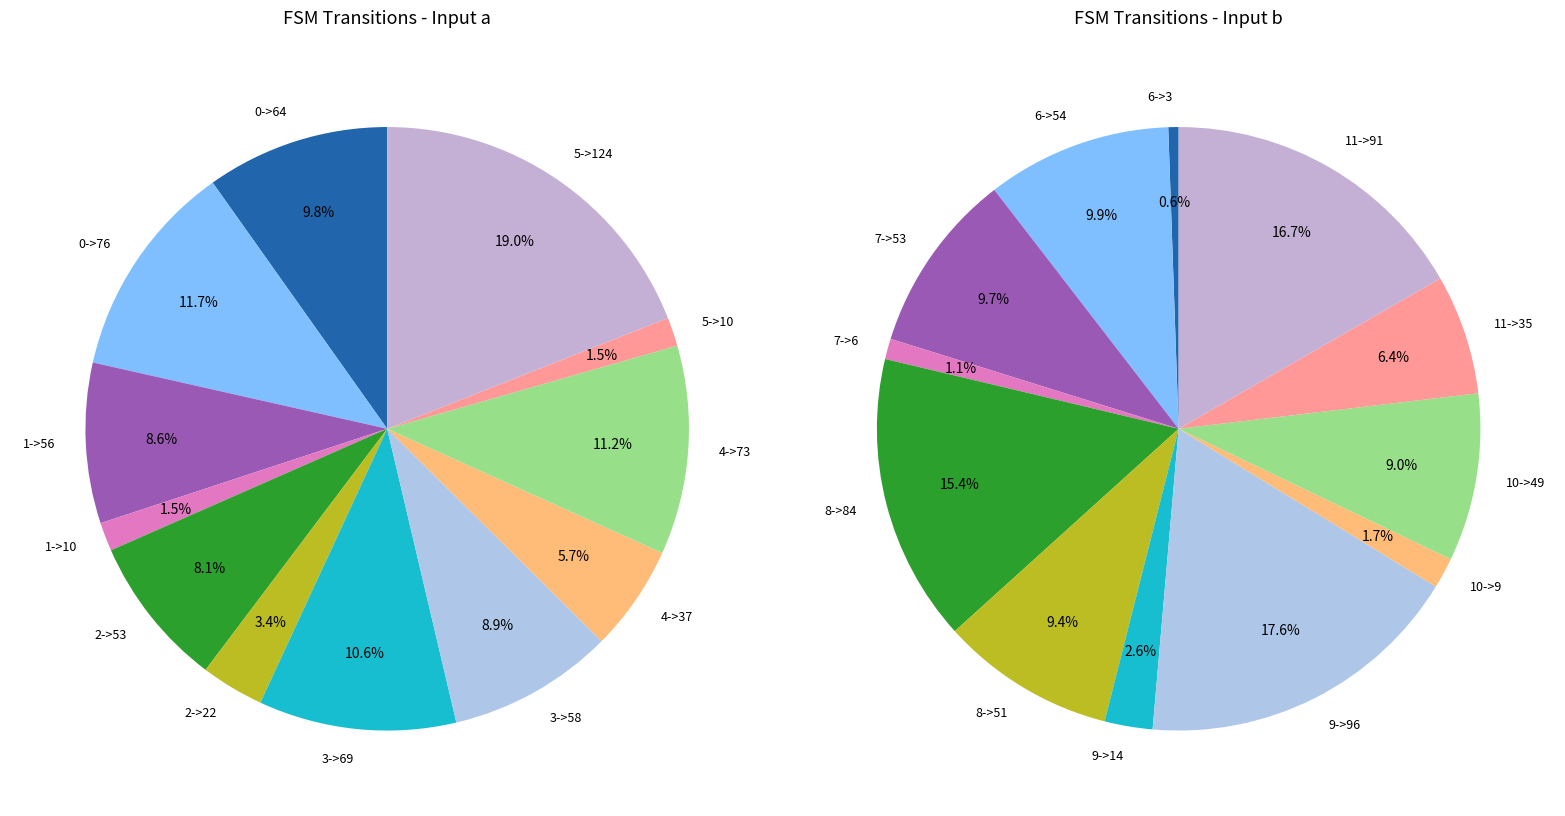

What percentage is the 1 slice, to the nearest percent?

10%